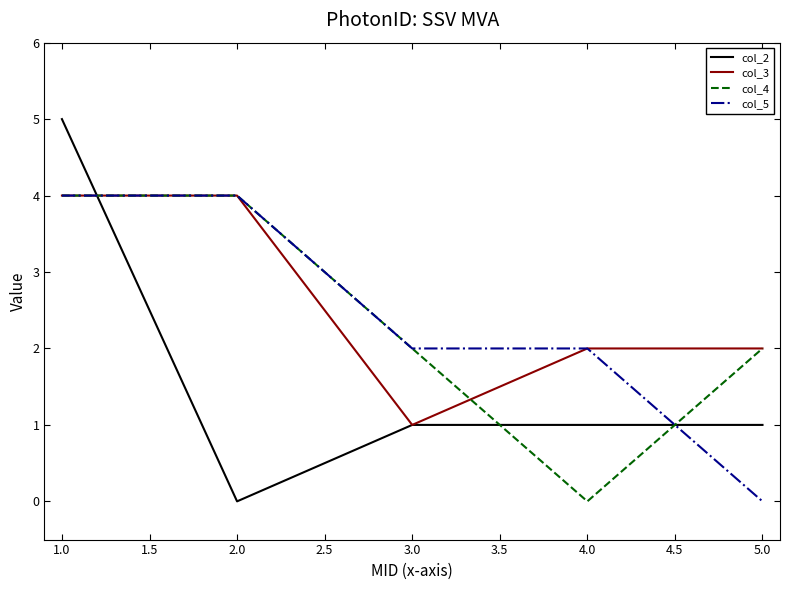

Which series has the largest range (max minus min)?

col_2